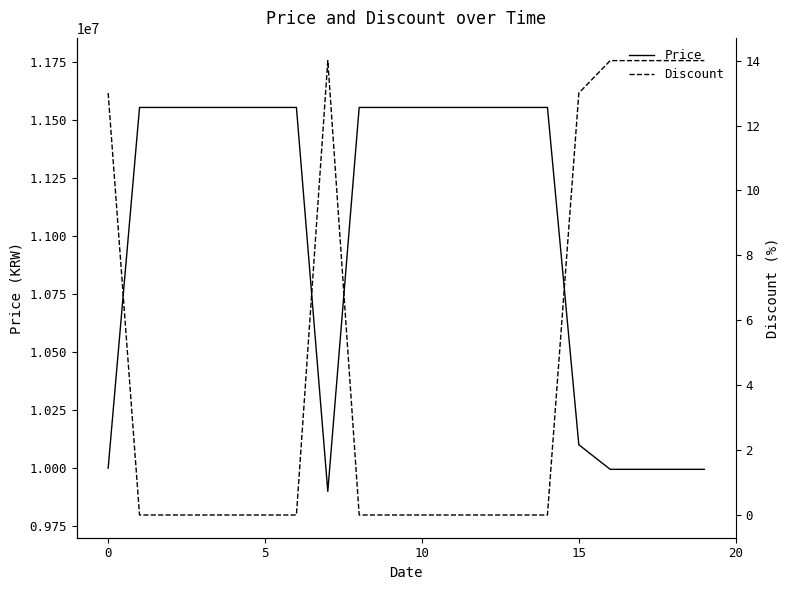

What is the lowest value of the Price series?

9899000